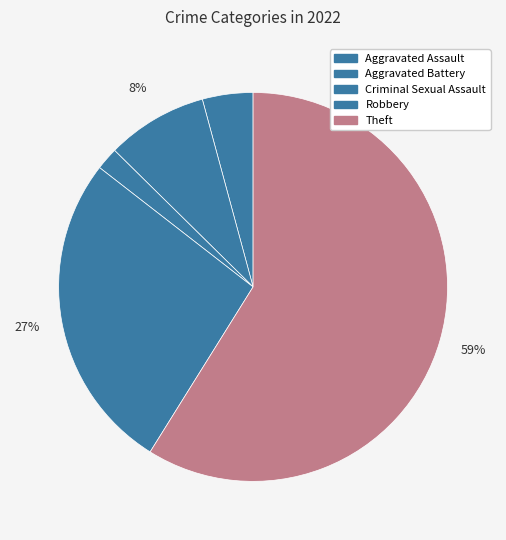

How many segments does this pie chart have?

5